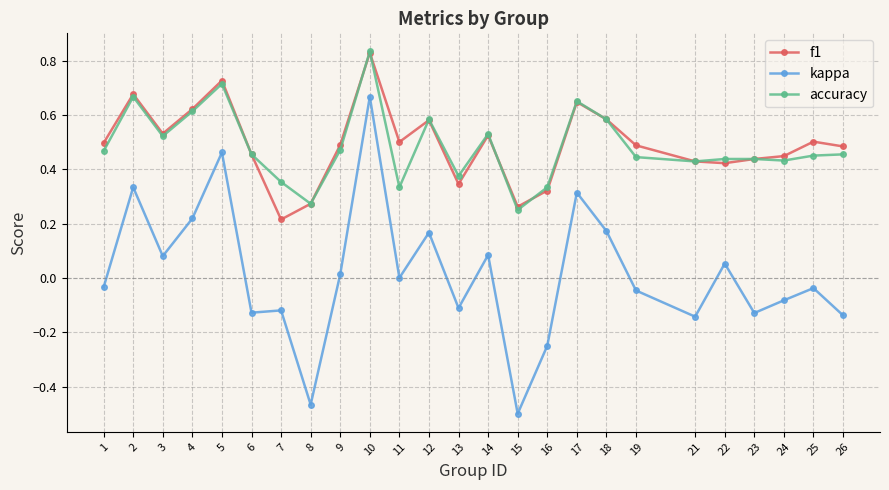

Which series has the largest range (max minus min)?

kappa